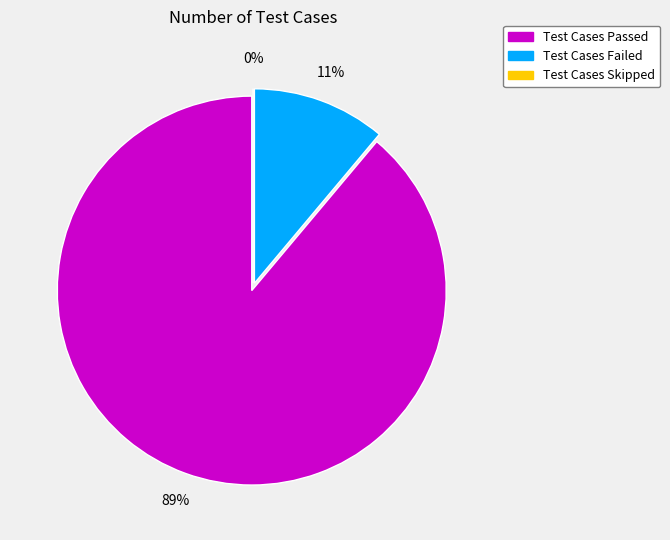

What is the majority slice?

Test Cases Passed